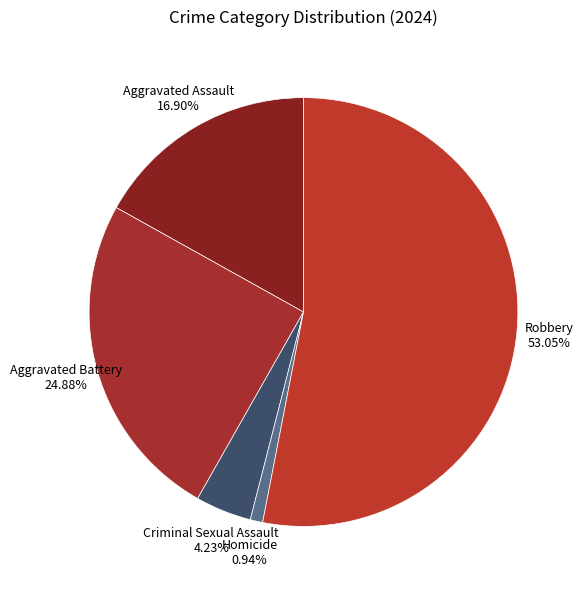

Count the number of slices in the pie.

5